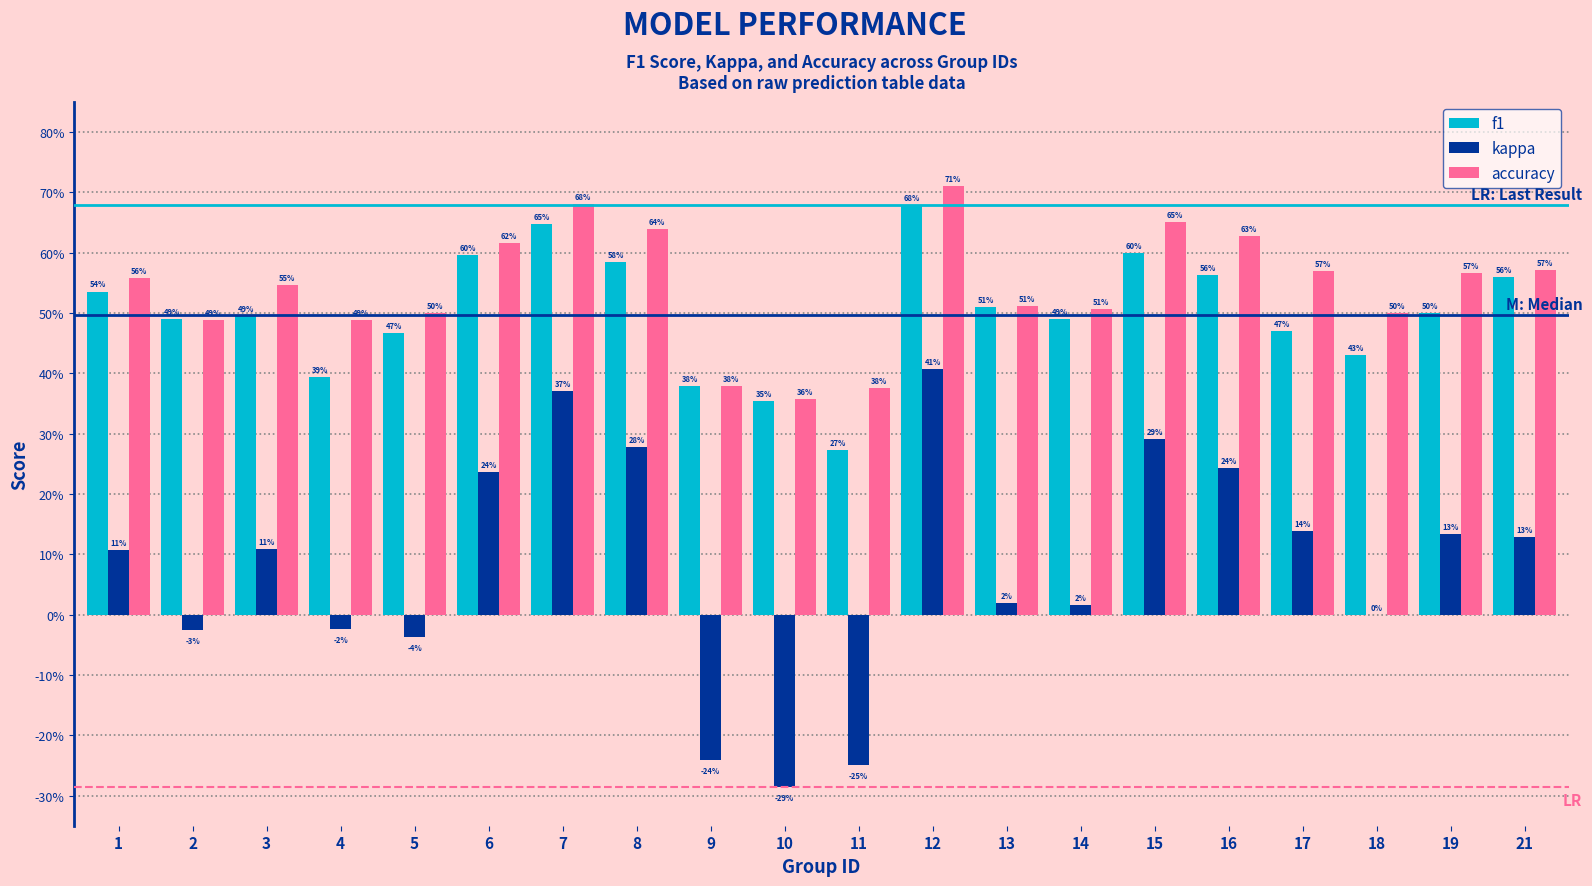

What is the spread (max minus min) of values at 12?

0.3